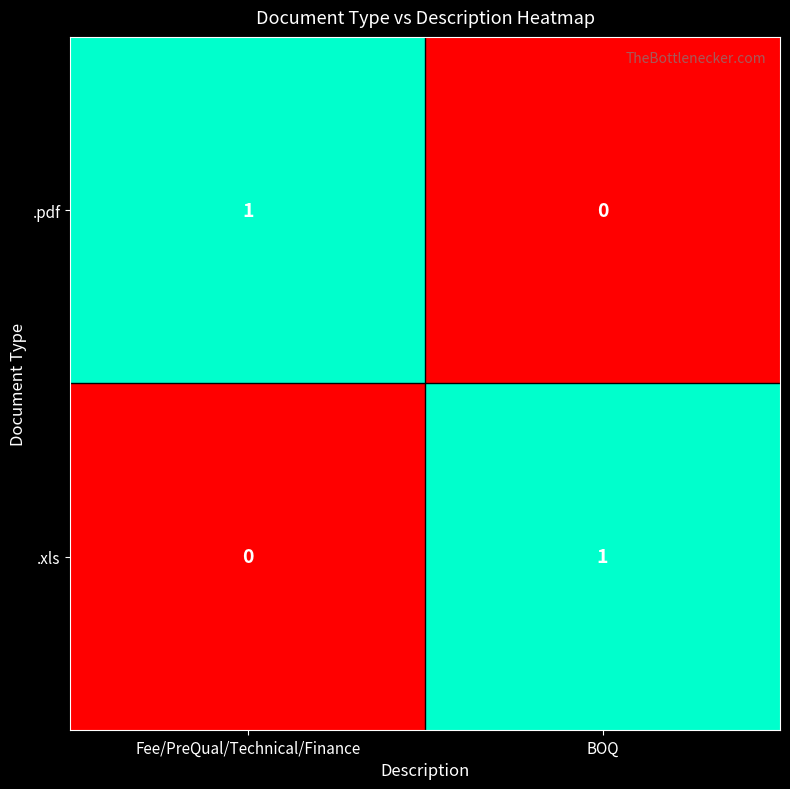

What is the total value across all series at BOQ?

1